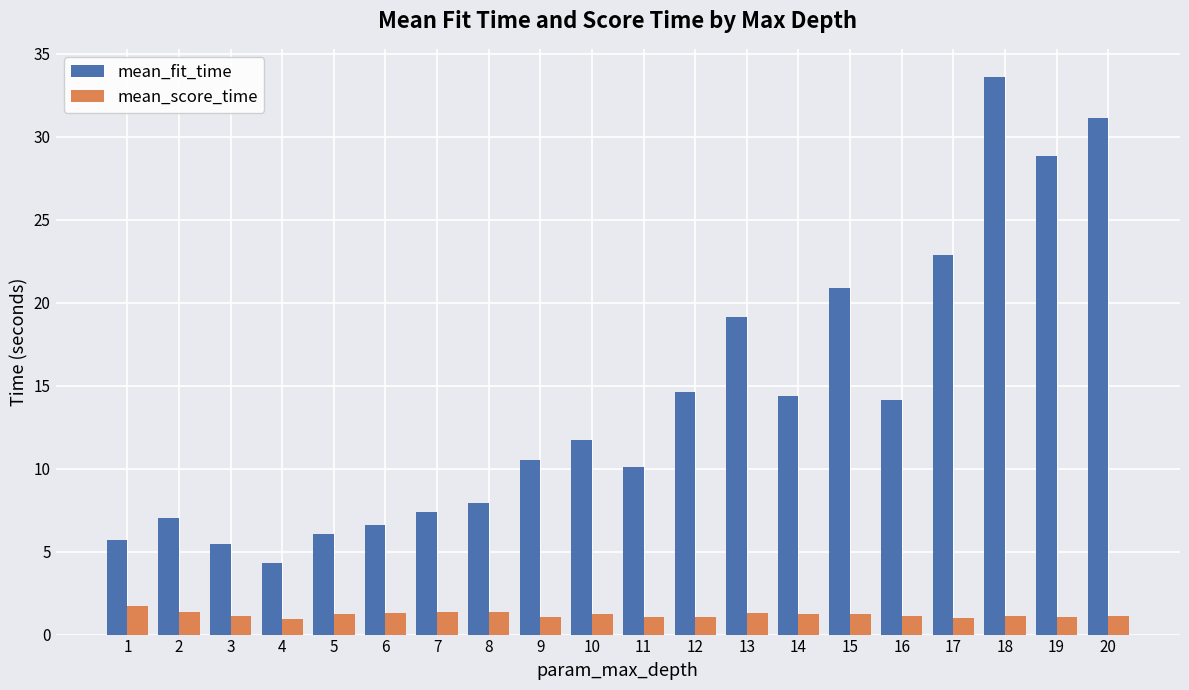

Rank the series by their maximum value, from highest to lowest.

mean_fit_time, mean_score_time